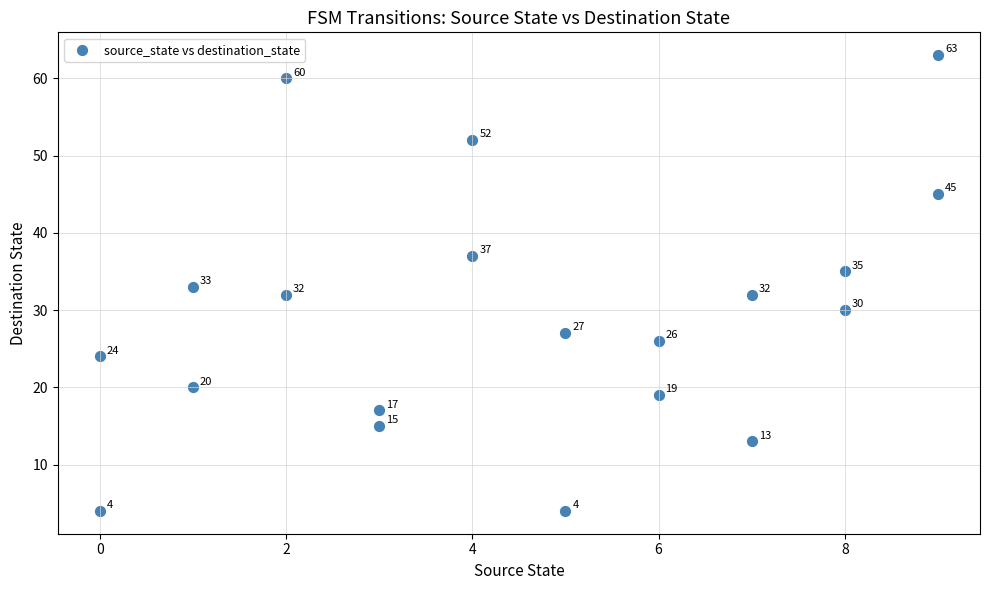

What Y value in the scatter plot is closest to 33?

33